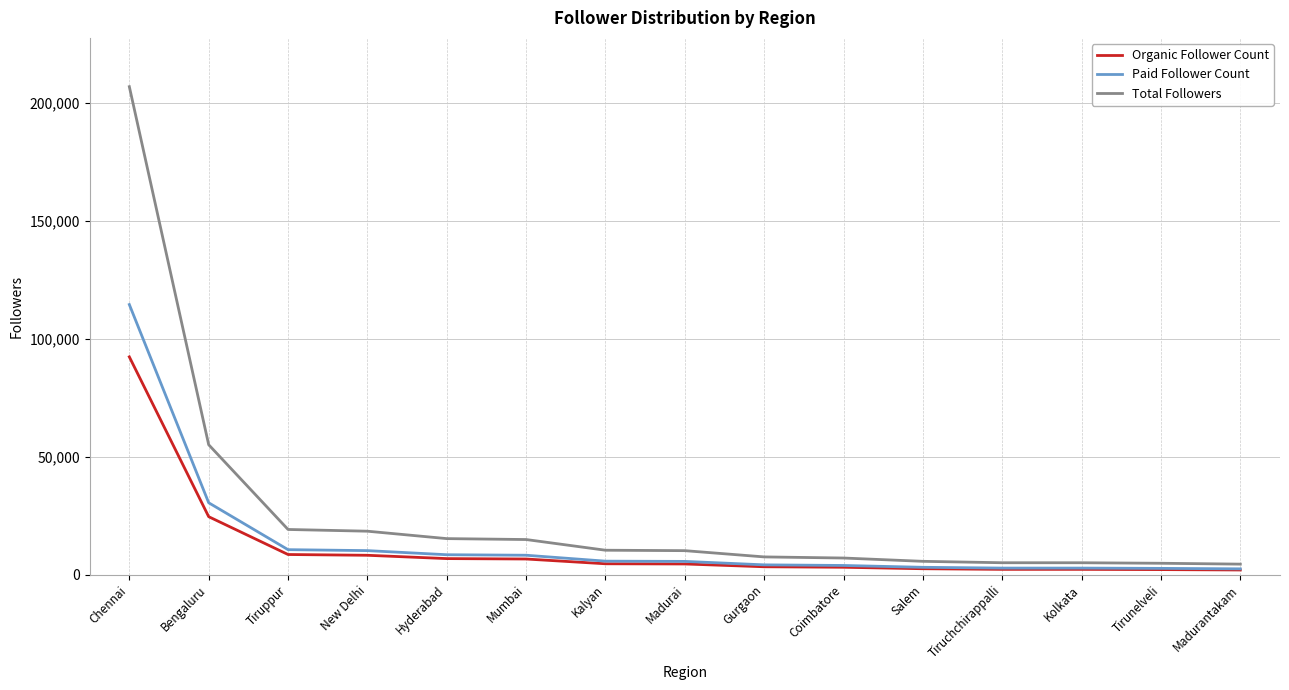

Rank the series by their maximum value, from highest to lowest.

Total Followers, Paid Follower Count, Organic Follower Count